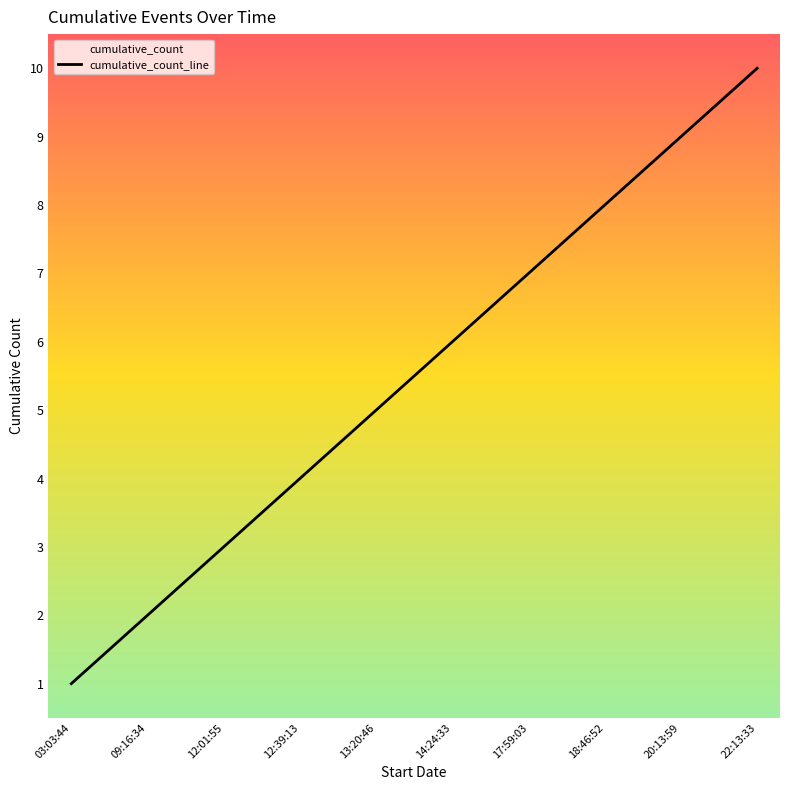

What is the change in value from 03:03:44 to 18:46:52?

+7